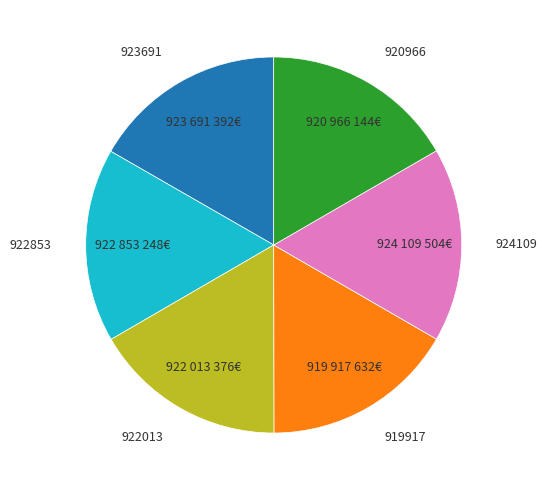

The 923691 slice represents 17% of the pie. True or false?

True